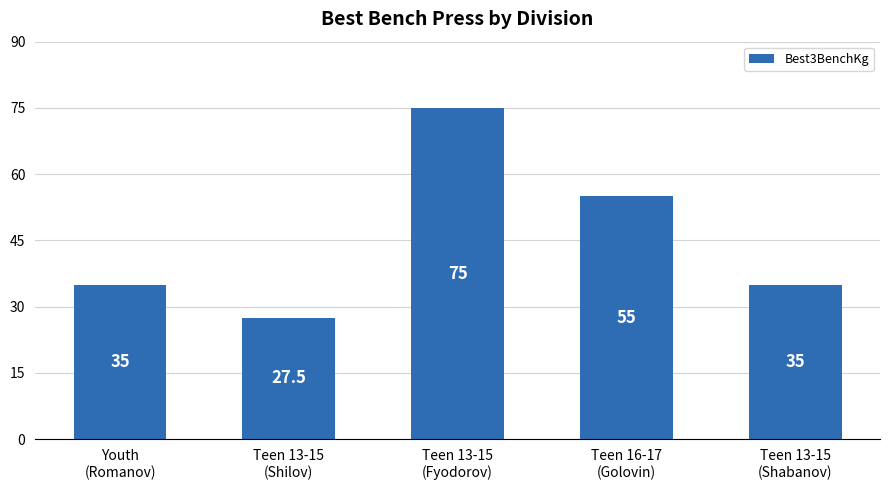

How many series are shown in this chart?

1